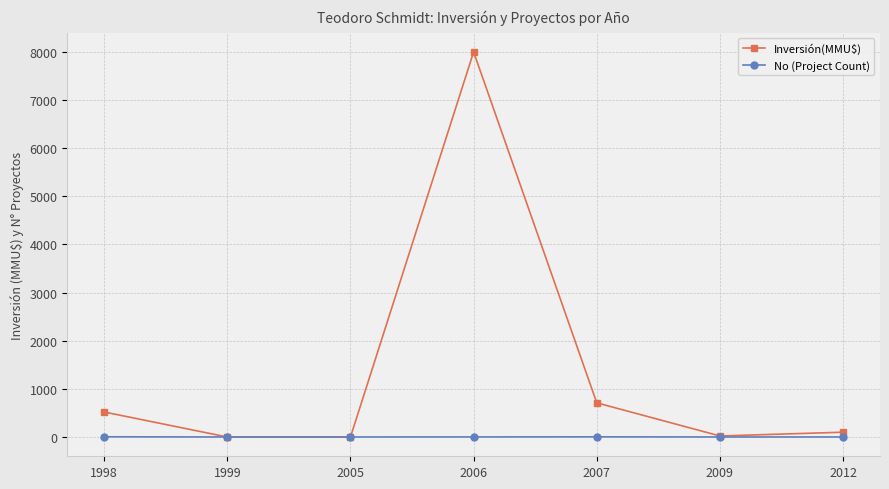

Where is Inversión(MMU$) nearest to the value 4000?

2007